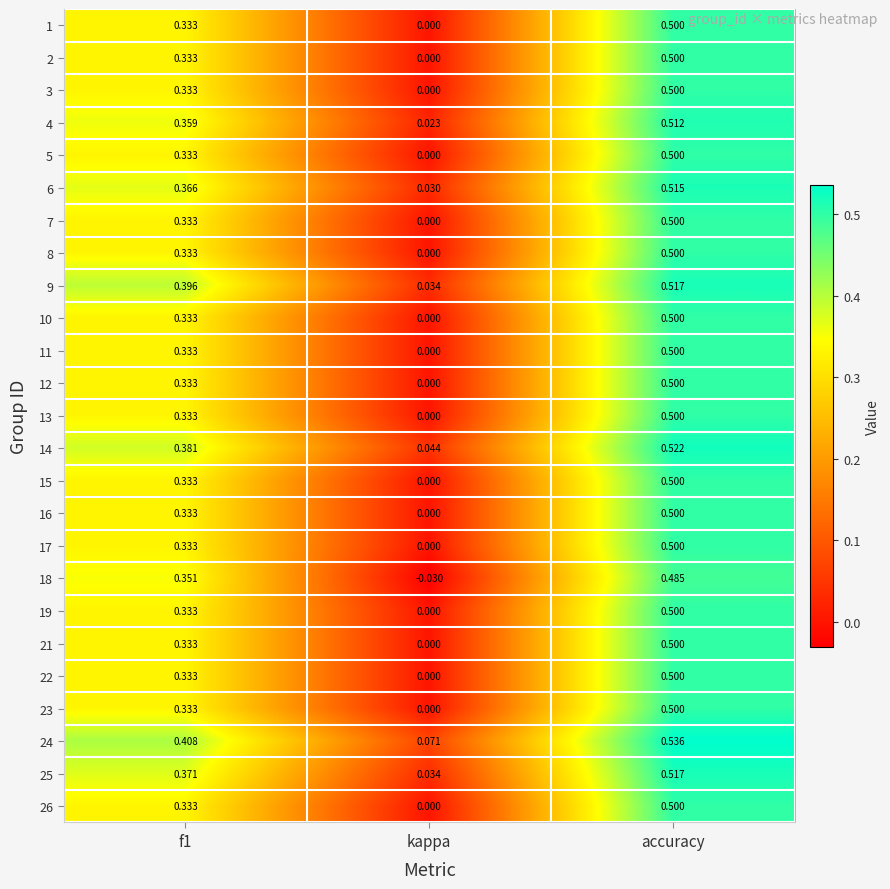

At which label is 8 closest to 0?

kappa